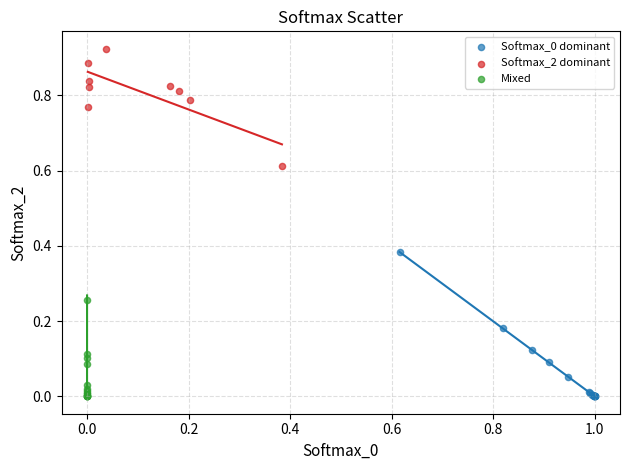

Which series contains the highest Y value?

Softmax_2 dominant